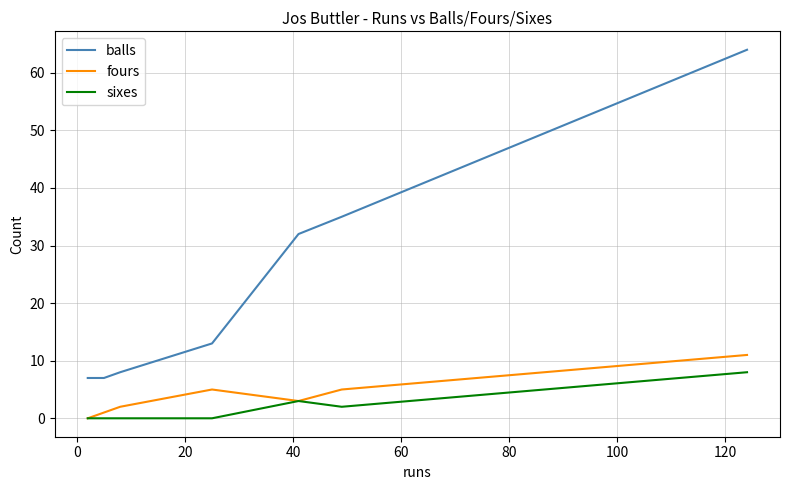

Is this an area chart (filled region under the line)?

No